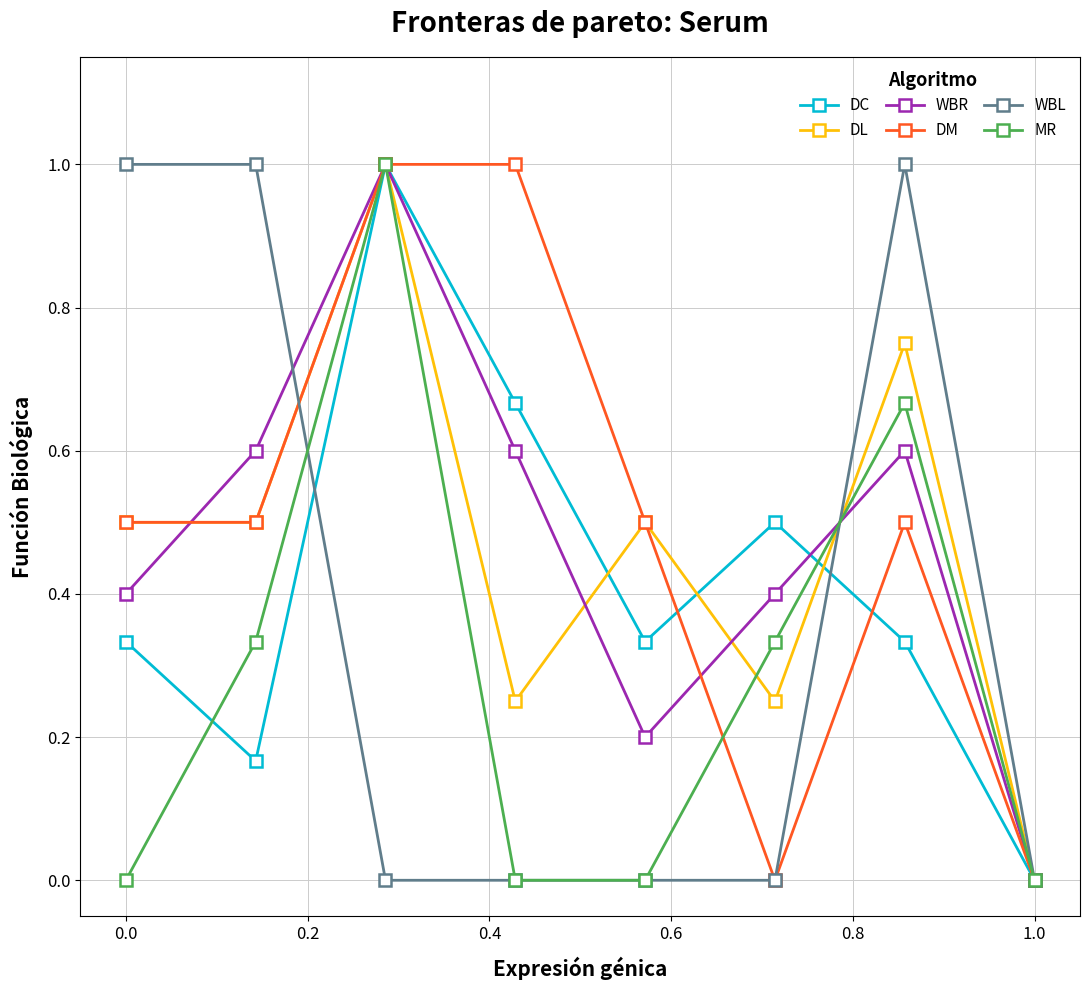

In MR, how many points are higher than both neighbors (excluding endpoints)?

2